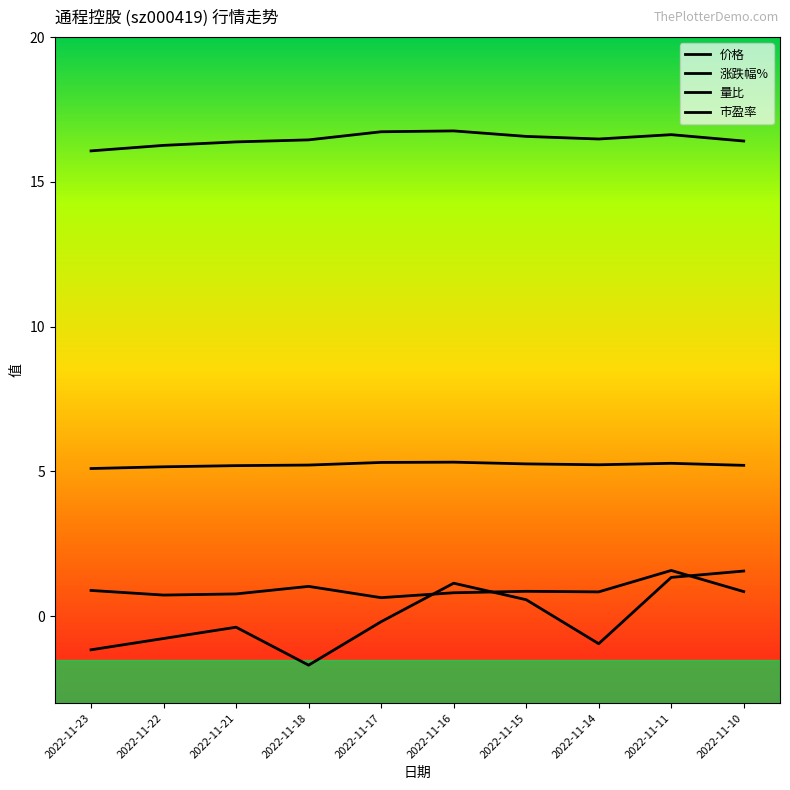

Is it true that 量比 equals 0.5 at 2022-11-23?

False